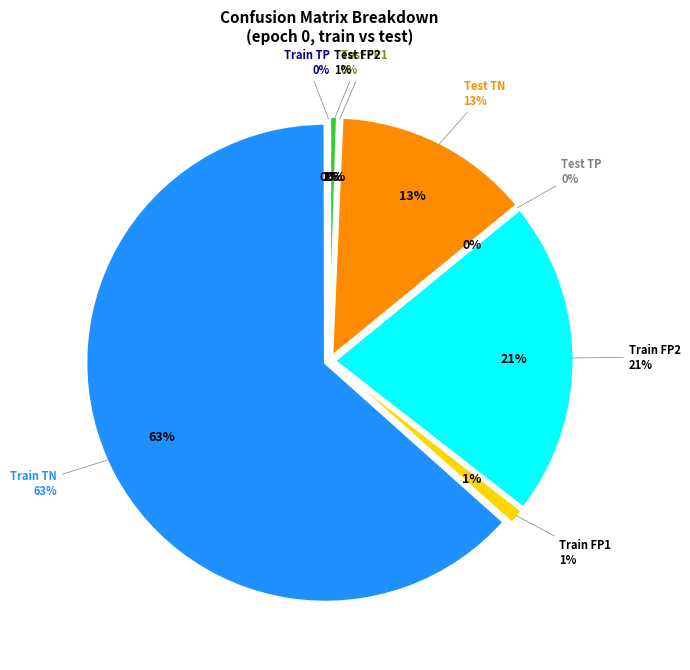

Does FP=36 represent more than half of the total?

No